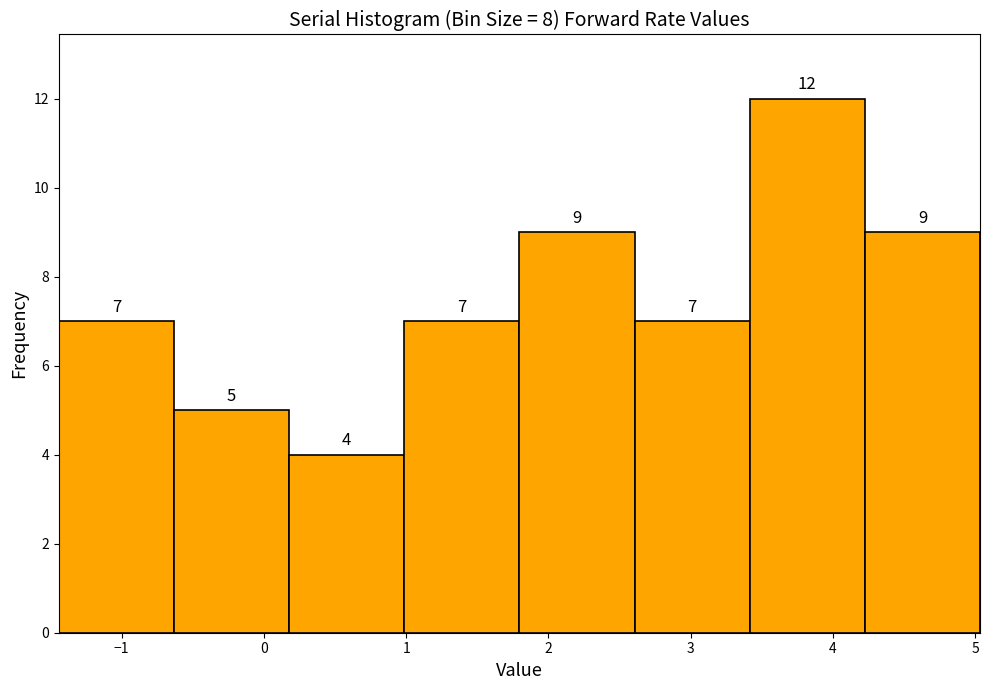

How tall is the bar that spans 3.4 to 4.2 on the x-axis? The bar edges are not printed on the chart, so give them approximately, as read against the axis.

12